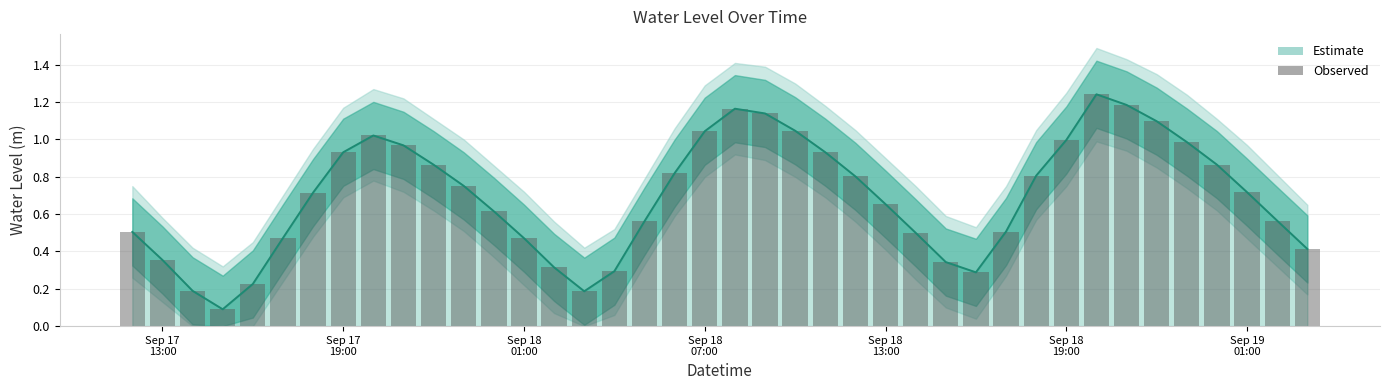

Reading left to right, what are all the values shown in this chart?

0.5	0.4	0.2	0.1	0.2	0.5	0.7	0.9	1.0	1.0	0.9	0.8	0.6	0.5	0.3	0.2	0.3	0.6	0.8	1.0	1.2	1.1	1.0	0.9	0.8	0.7	0.5	0.3	0.3	0.5	0.8	1.0	1.2	1.2	1.1	1.0	0.9	0.7	0.6	0.4